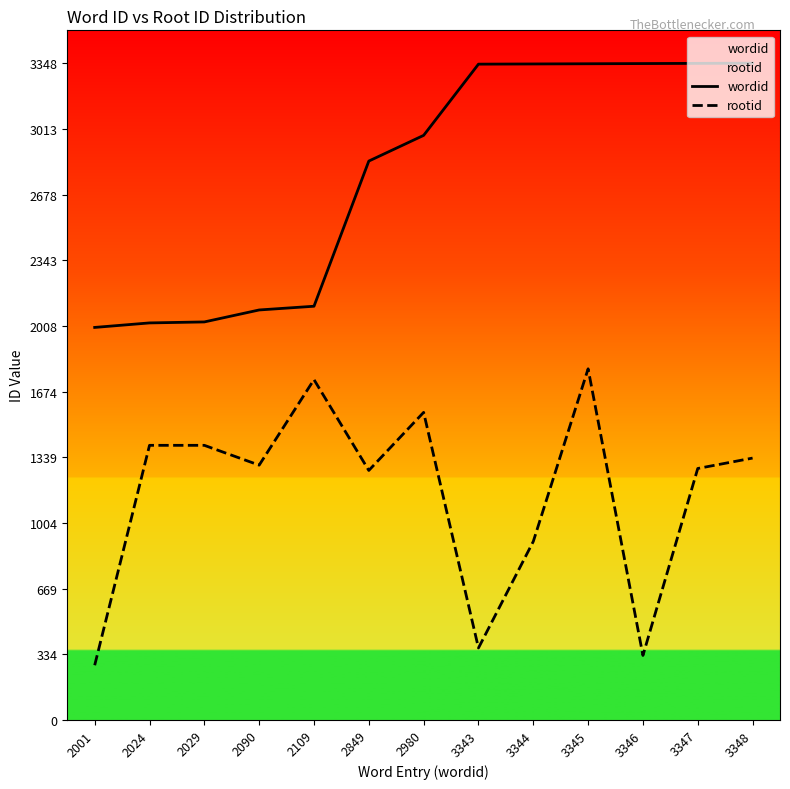

What is the difference between the wordid values at 3347 and 3346?

1